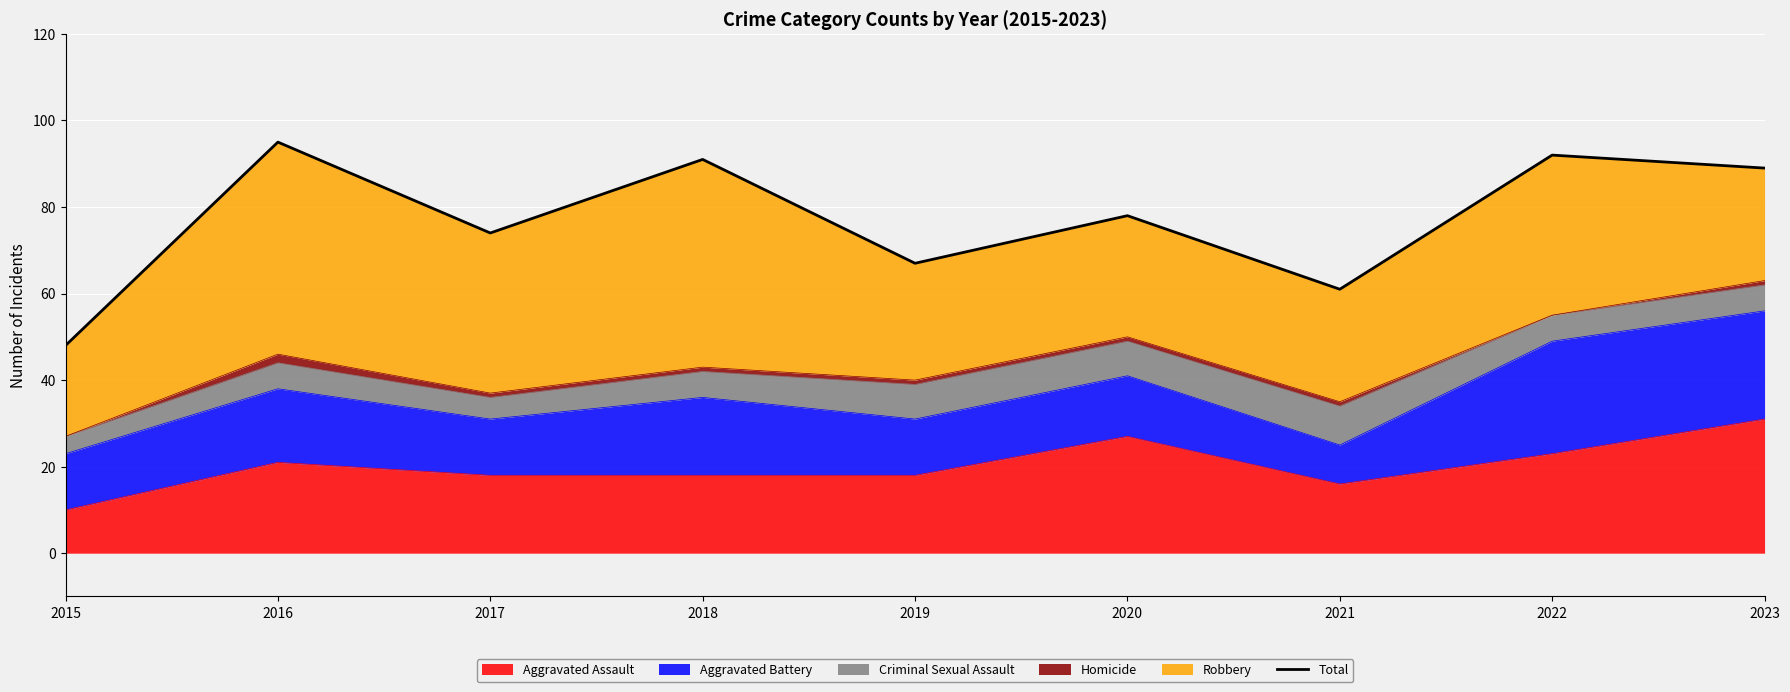

What is the difference between the second highest and second lowest values?

31